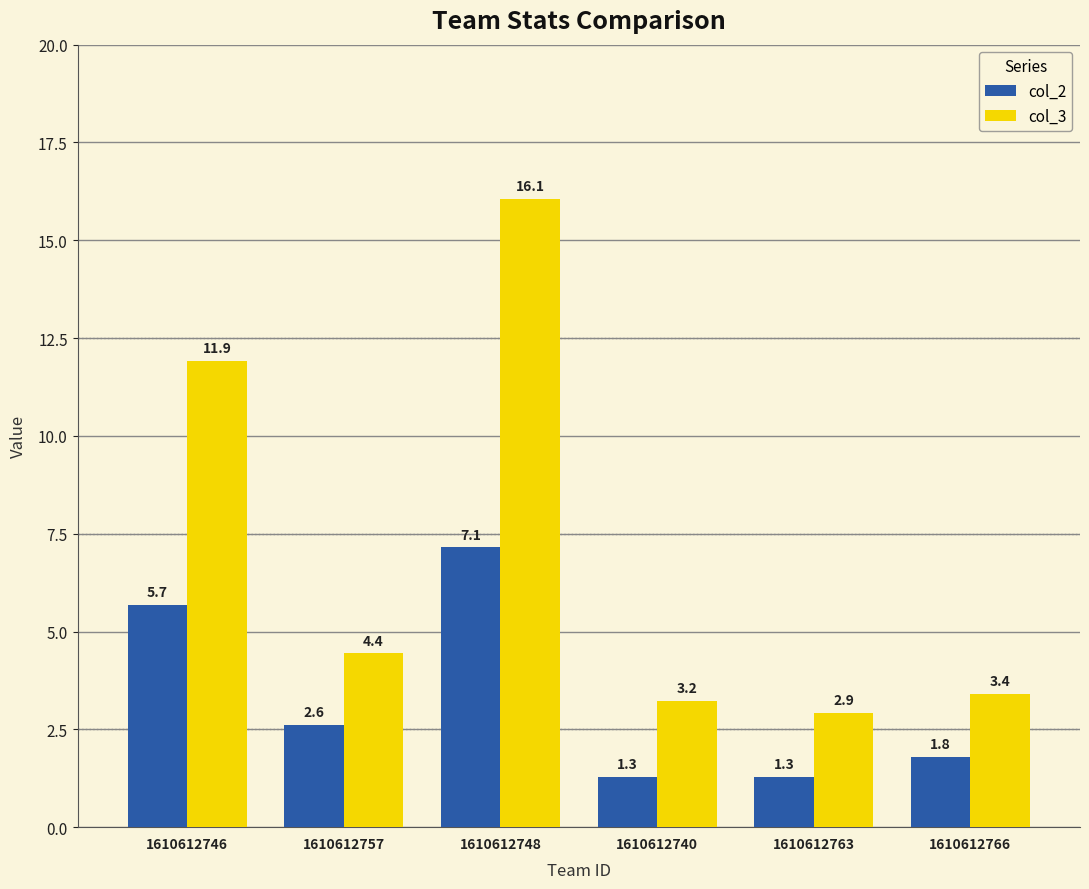

What is the sum of the col_2 values at 1610612740 and 1610612746?

7.0